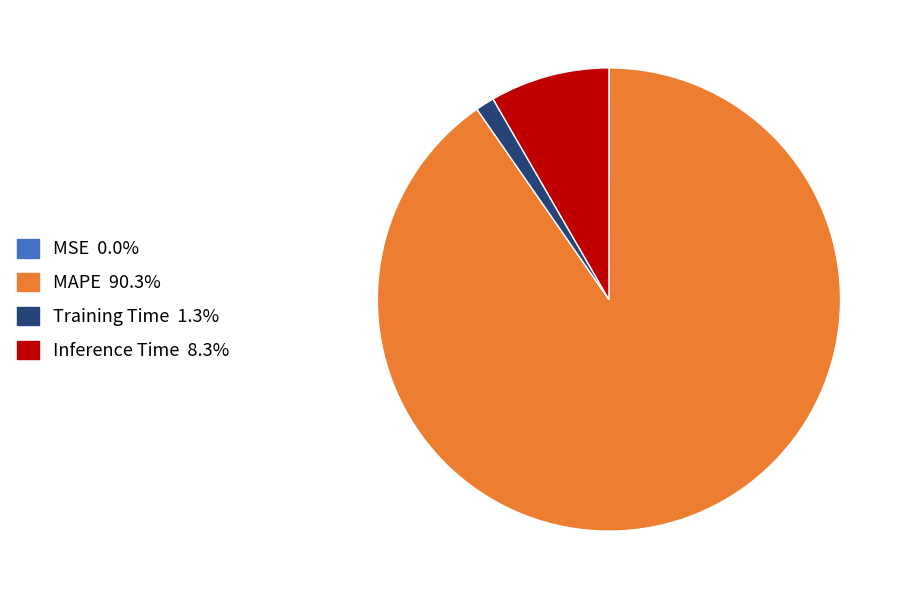

Is there a majority slice in this chart?

Yes